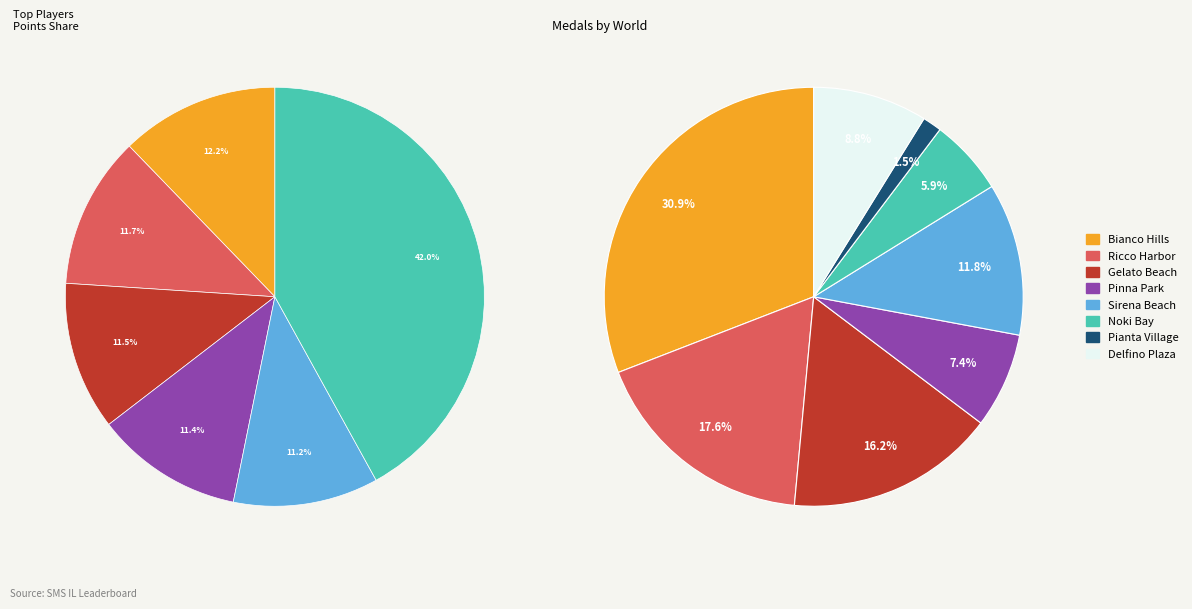

Is there a majority slice in this chart?

No